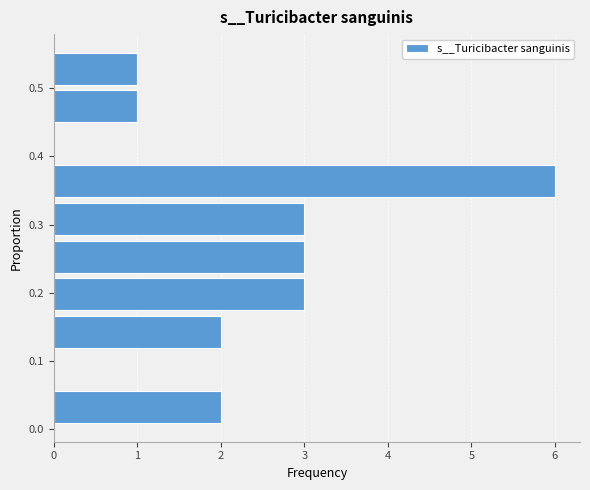

Reading bottom to top, transcribe this chart: for each bar, give the range it covers on the y-axis and its length. Neither the bar edges nor the lengths are printed on the chart, so give them approximately, as read against the axes.

0.00 to 0.06: 2
0.06 to 0.11: 0
0.11 to 0.17: 2
0.17 to 0.23: 3
0.23 to 0.28: 3
0.28 to 0.34: 3
0.34 to 0.39: 6
0.39 to 0.45: 0
0.45 to 0.50: 1
0.50 to 0.56: 1